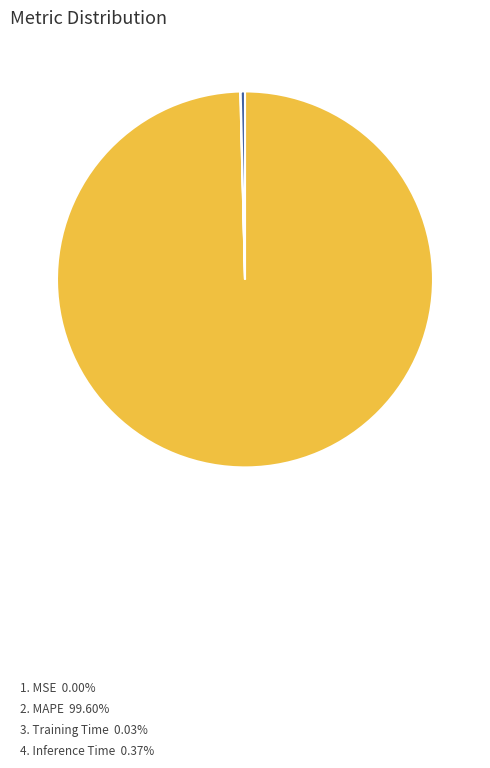

Is there a majority slice in this chart?

Yes